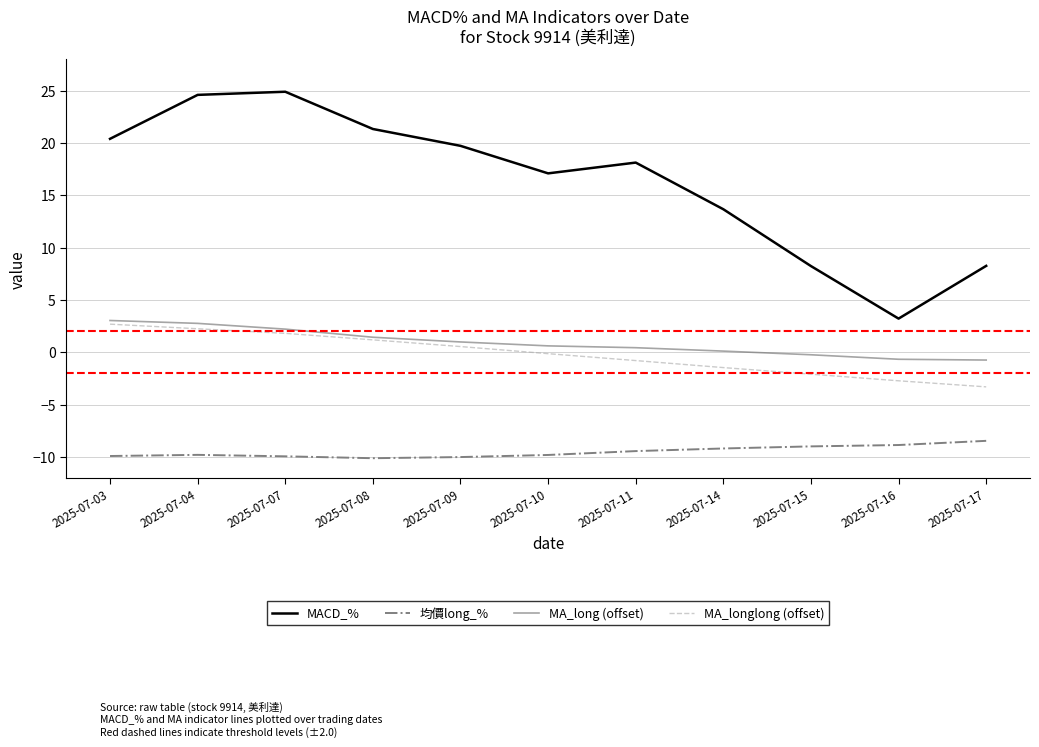

What is the maximum value shown in the chart?

24.9